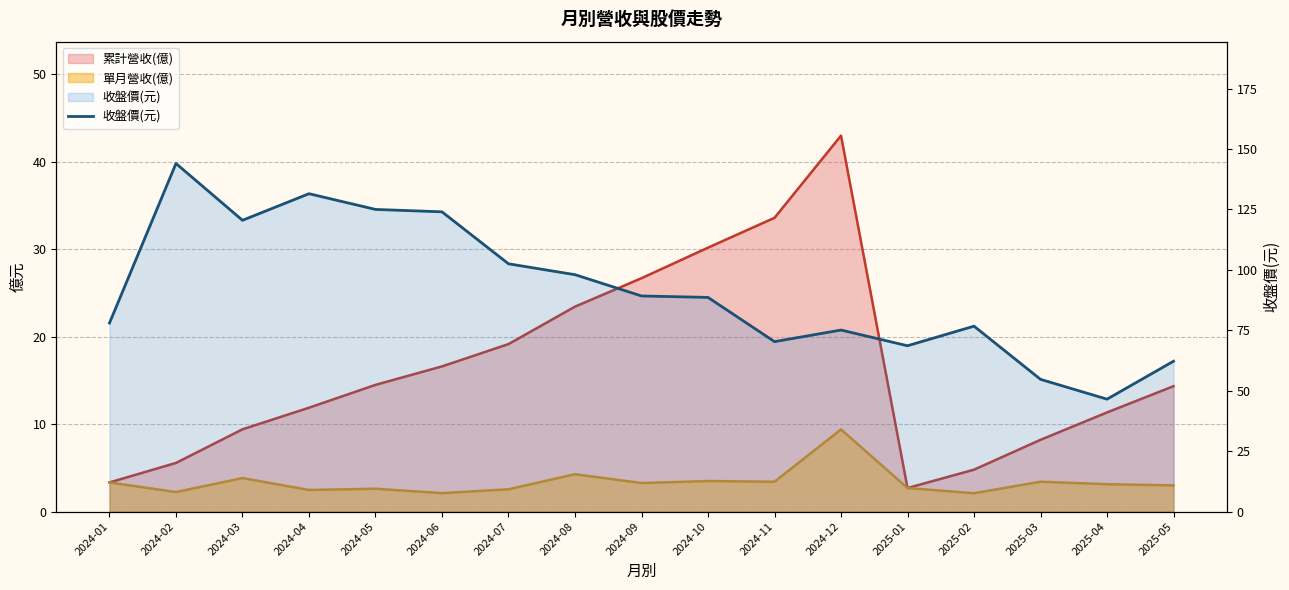

Reading left to right, what are all the values shown in this chart?

2024-01=78.0	2024-02=144.0	2024-03=120.5	2024-04=131.5	2024-05=125.0	2024-06=124.0	2024-07=102.5	2024-08=98.0	2024-09=89.2	2024-10=88.6	2024-11=70.3	2024-12=75.1	2025-01=68.6	2025-02=76.7	2025-03=54.7	2025-04=46.5	2025-05=62.2